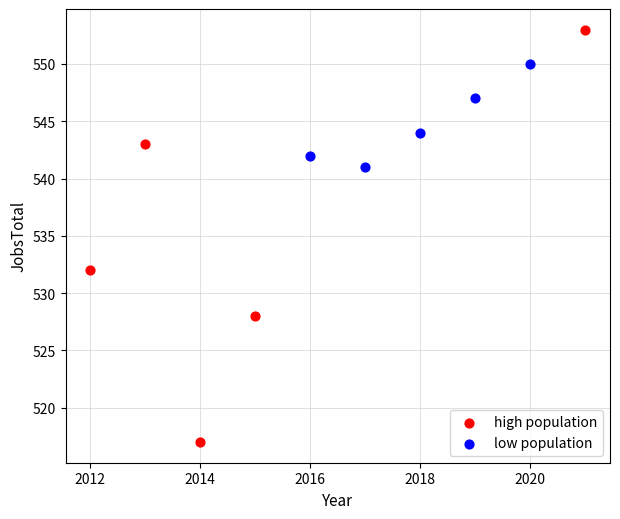

Which series has the widest spread of Y values?

high population